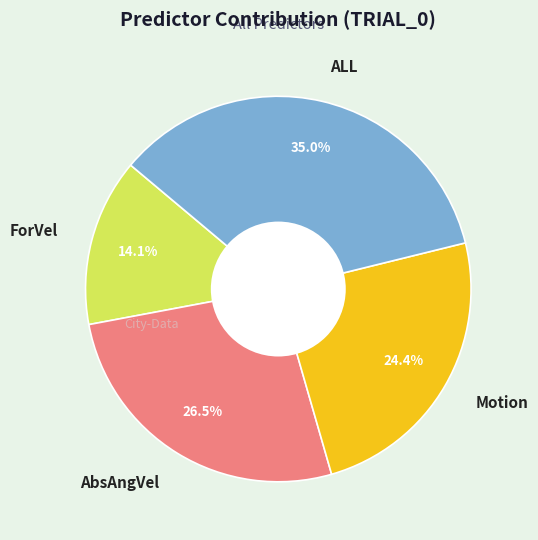

Which category has the biggest portion of the pie?

ALL